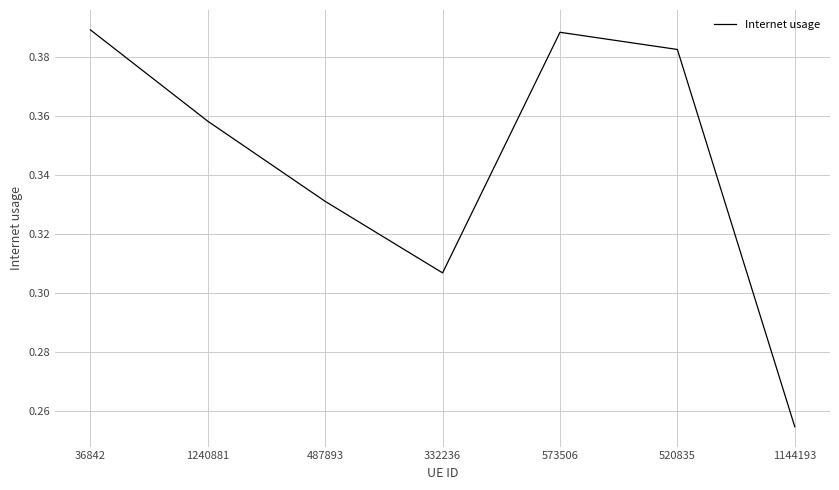

True or false: the data shows 0.2 at 1240881.

False